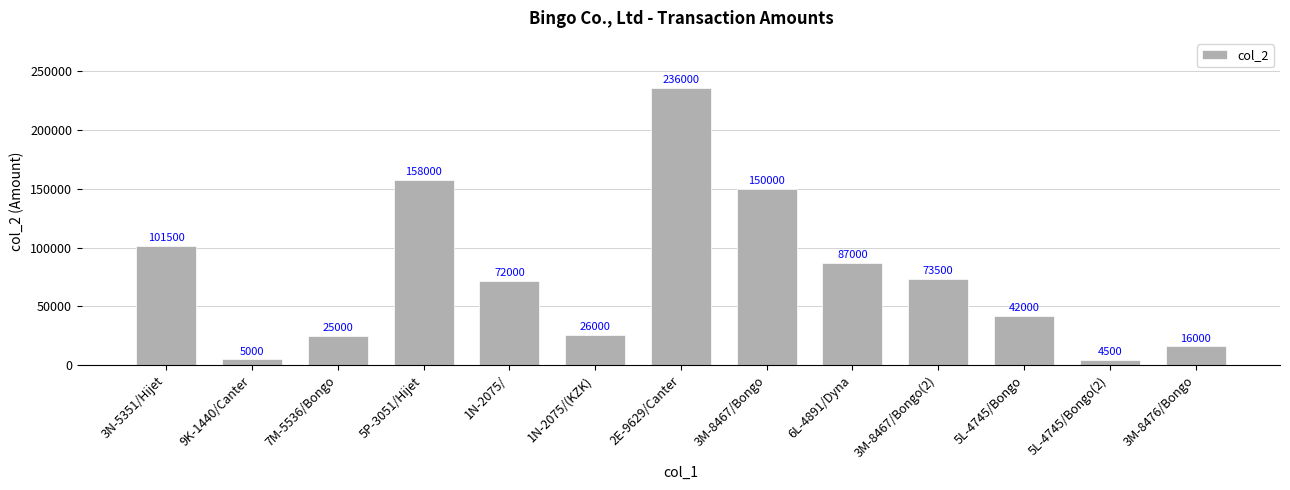

Reading left to right, list all the values displayed in this chart.

101500	5000	25000	158000	72000	26000	236000	150000	87000	73500	42000	4500	16000